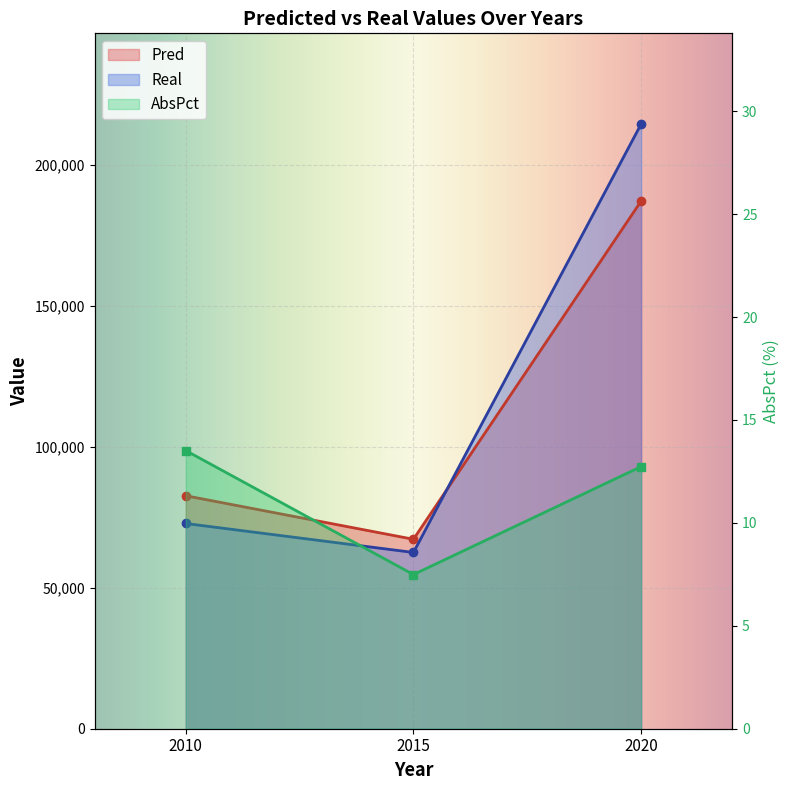

What value does the AbsPct series have at 2015?

7.5